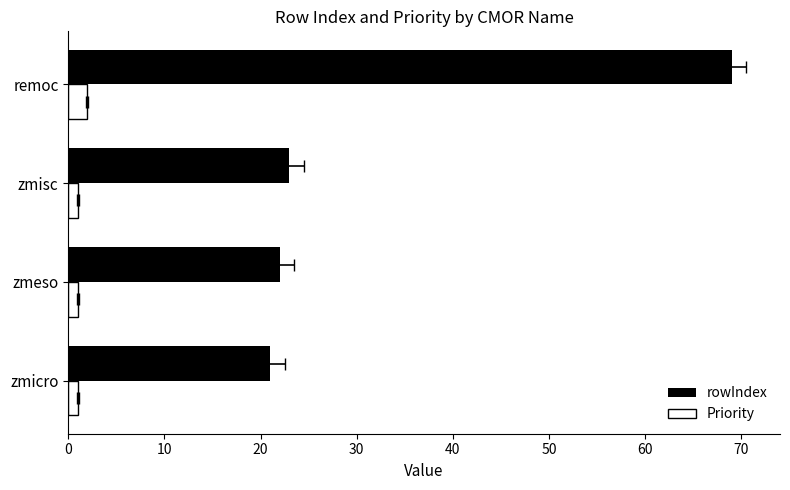

What is the maximum value shown in the chart?

69